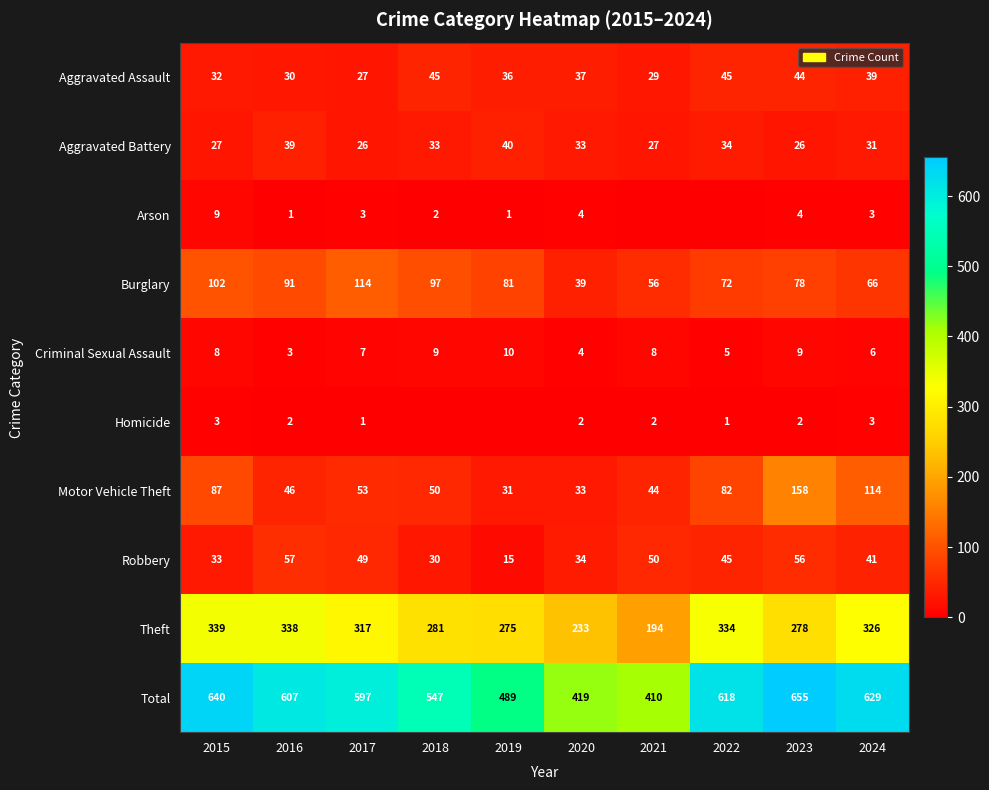

Is it true that Robbery equals 62 at 2024?

False